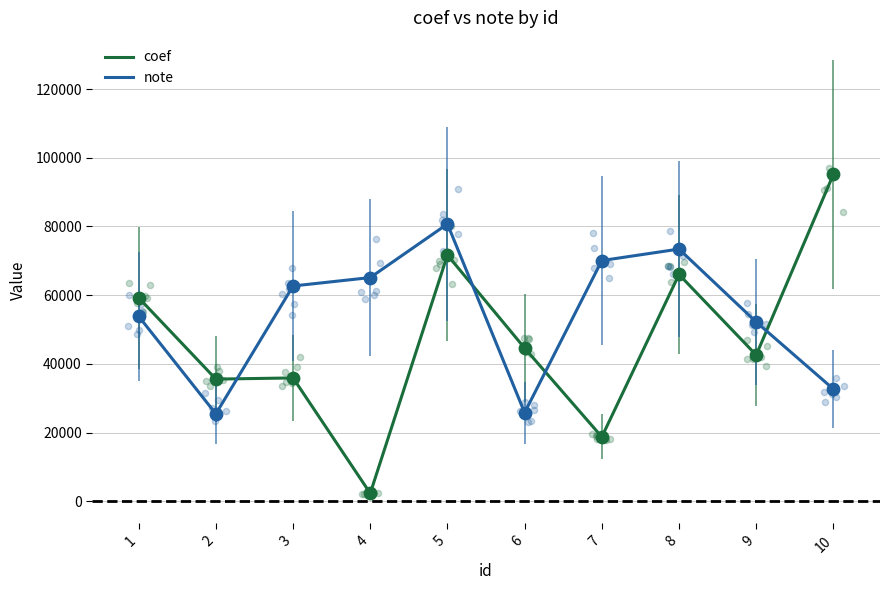

What are all the series names shown in the legend?

coef, note